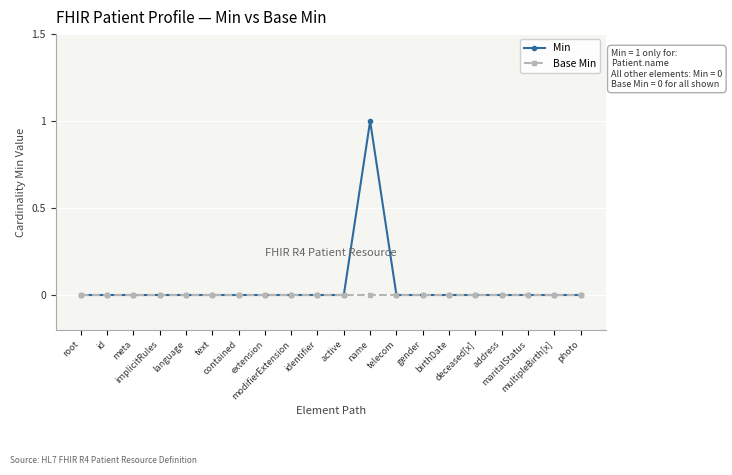

List the series in order of their peak value, highest first.

Min, Base Min